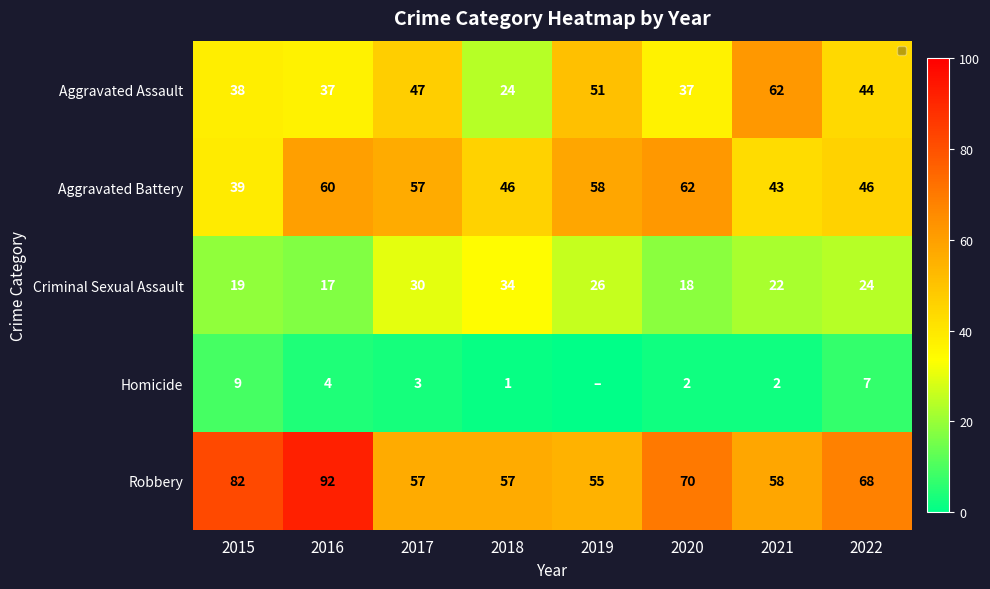

At 2015, list the series in order from largest to smallest.

Robbery, Aggravated Battery, Aggravated Assault, Criminal Sexual Assault, Homicide